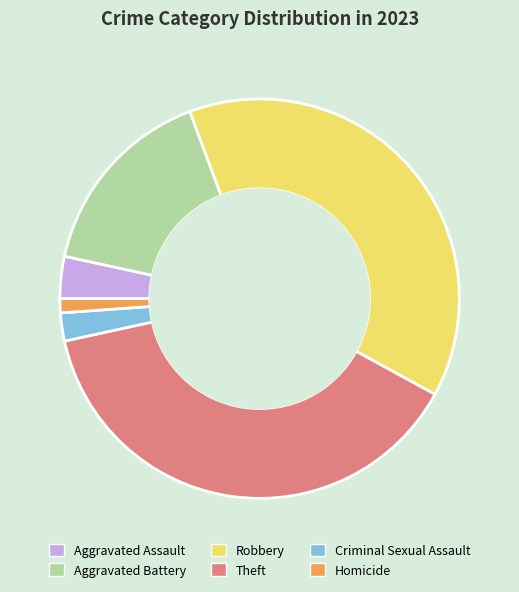

Combined, do Homicide and Criminal Sexual Assault account for over 50%?

No